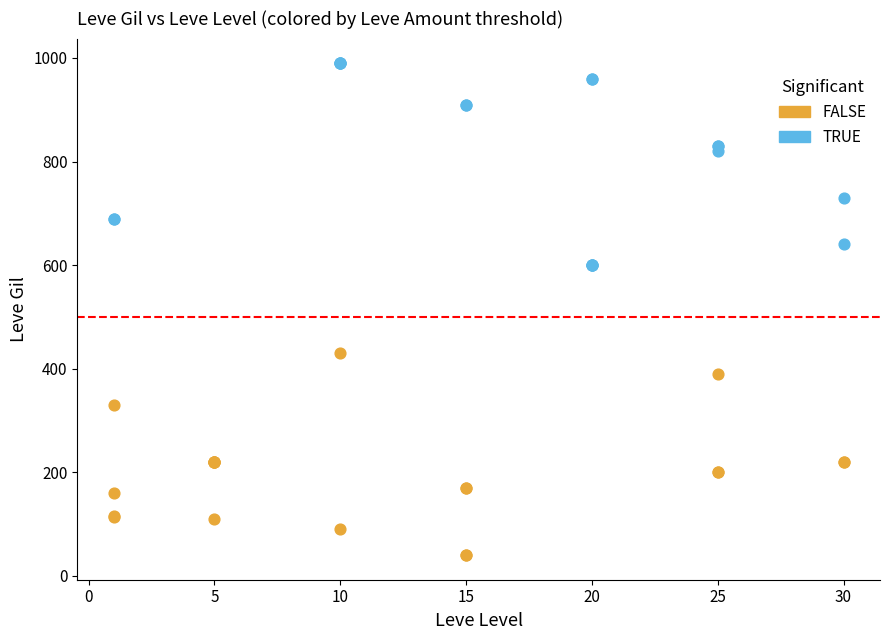

Which series reaches the maximum Y coordinate?

TRUE